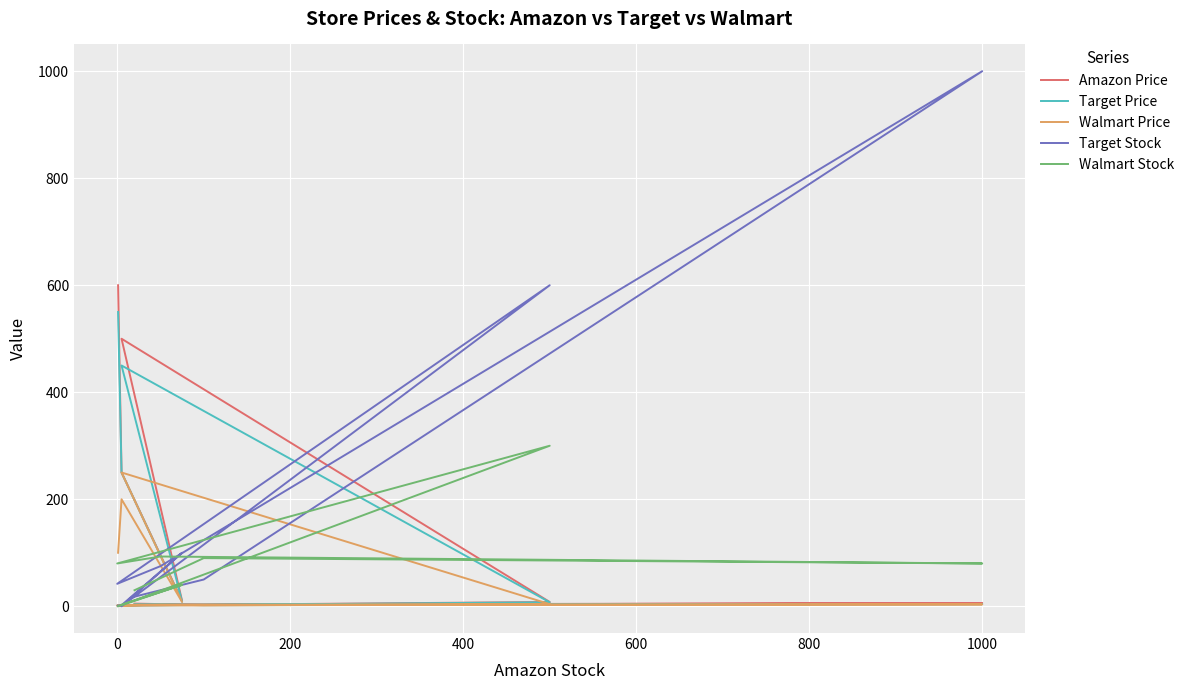

What is the difference between the second highest and minimum values in the Walmart Stock series?

93.0